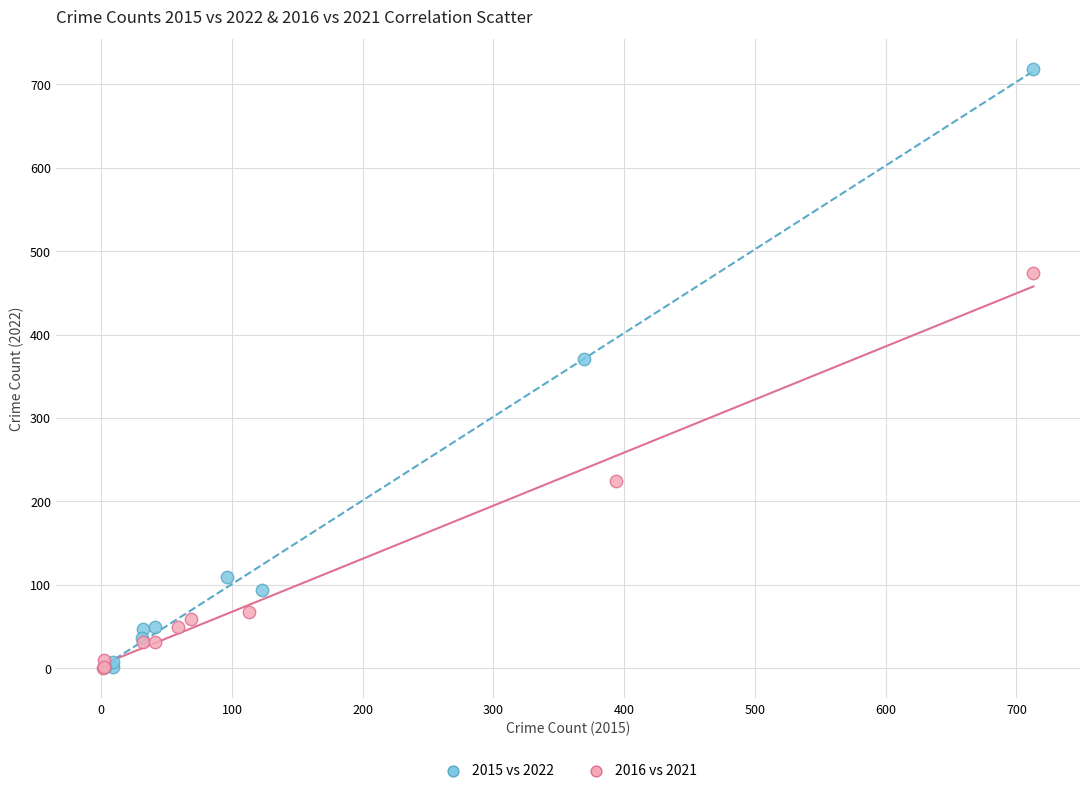

Which series has the largest Y range (max minus min)?

2015 vs 2022